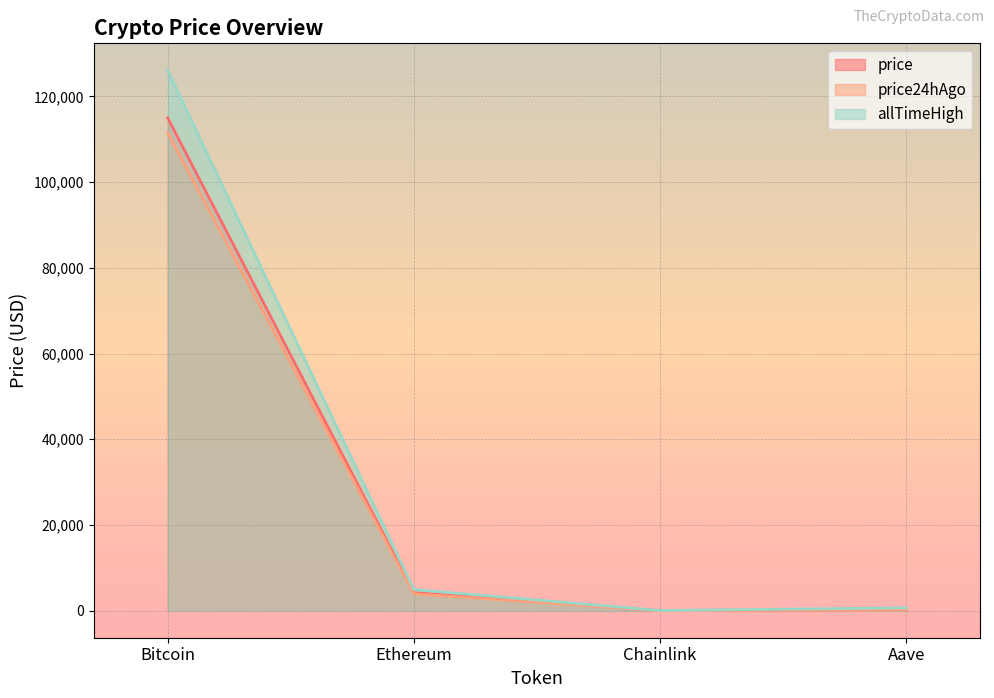

Which label corresponds to the smallest value in the chart?

Chainlink